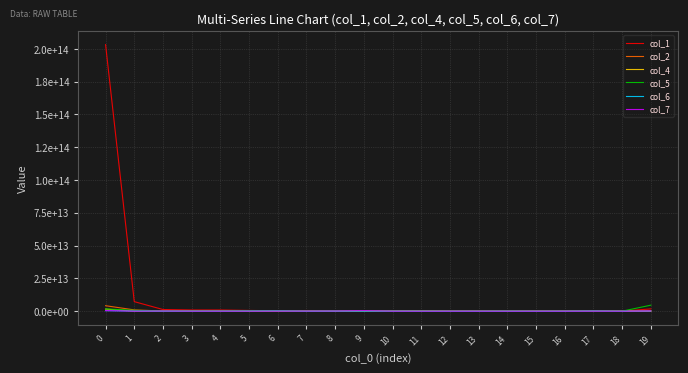

Which series has the largest total across all categories?

col_1